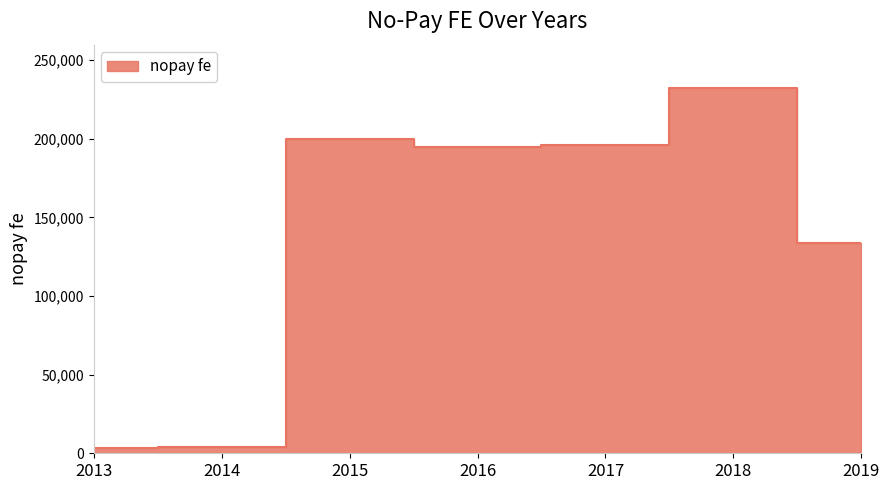

What is the value of the 6th point from the left?

232029